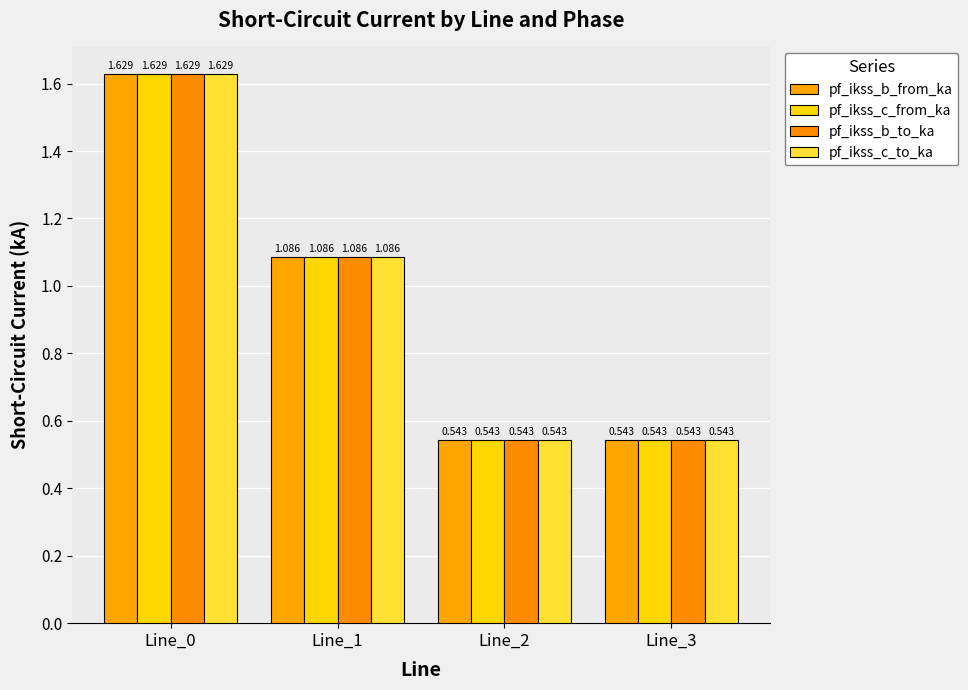

At which category is the sum across all series the highest?

Line_0